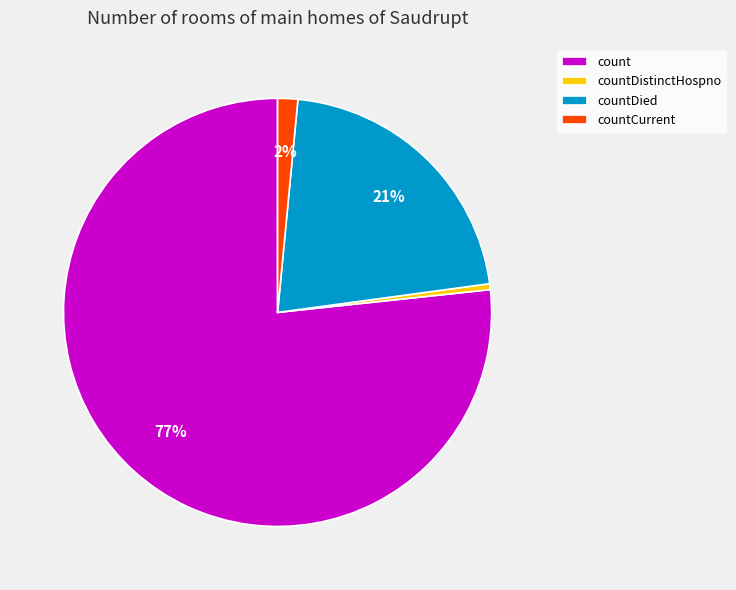

Is it true that countDied is 14% of the pie?

False